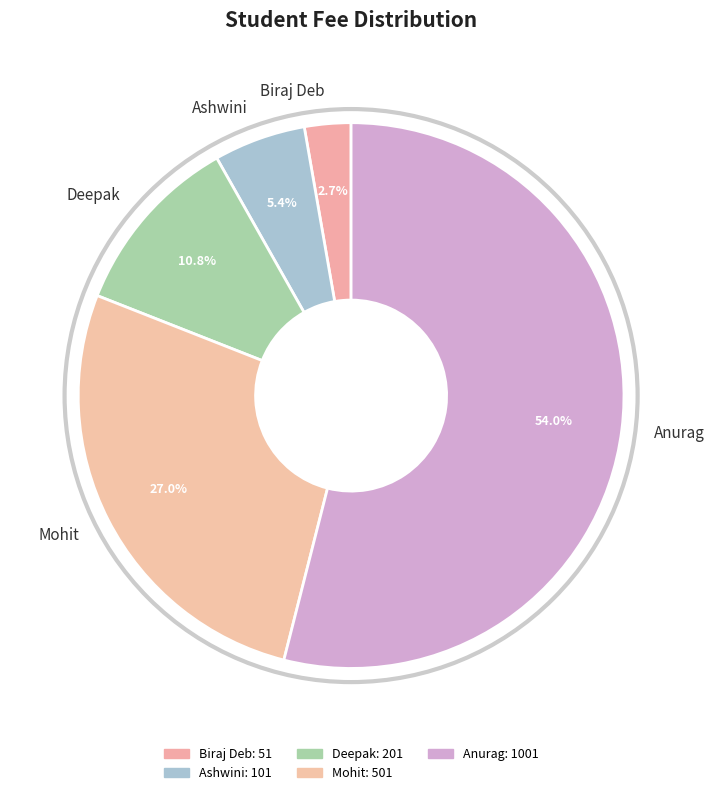

What is the smallest slice in the pie chart?

Biraj Deb